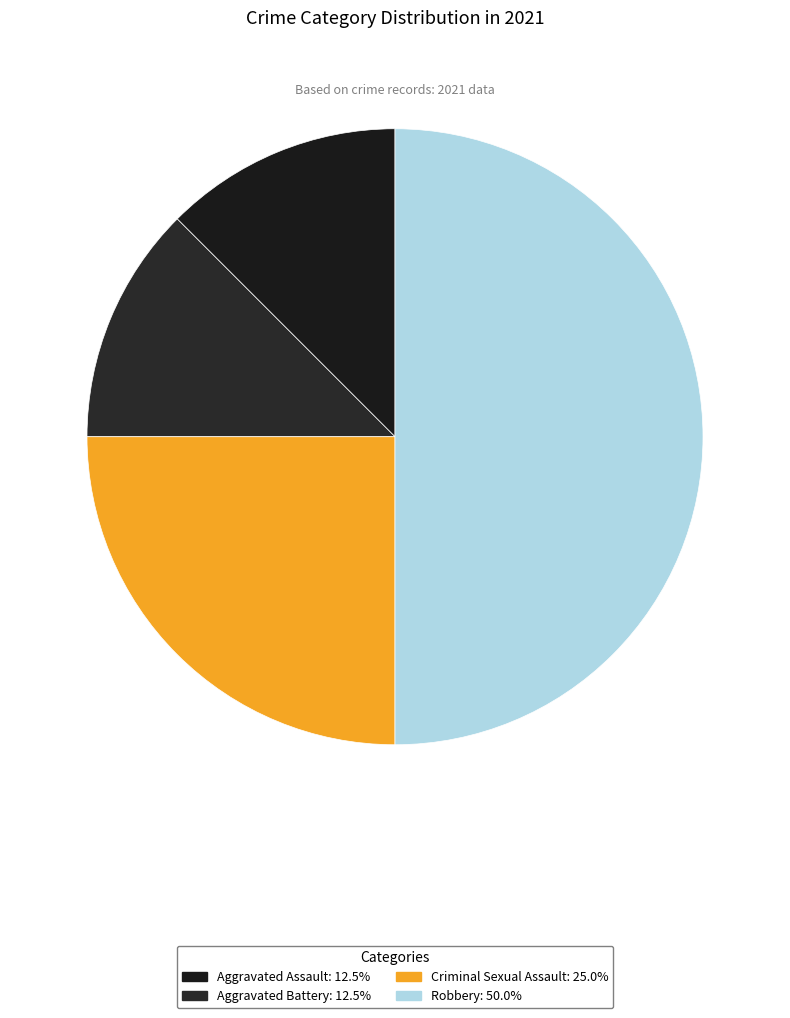

How many slices are in this pie chart?

4